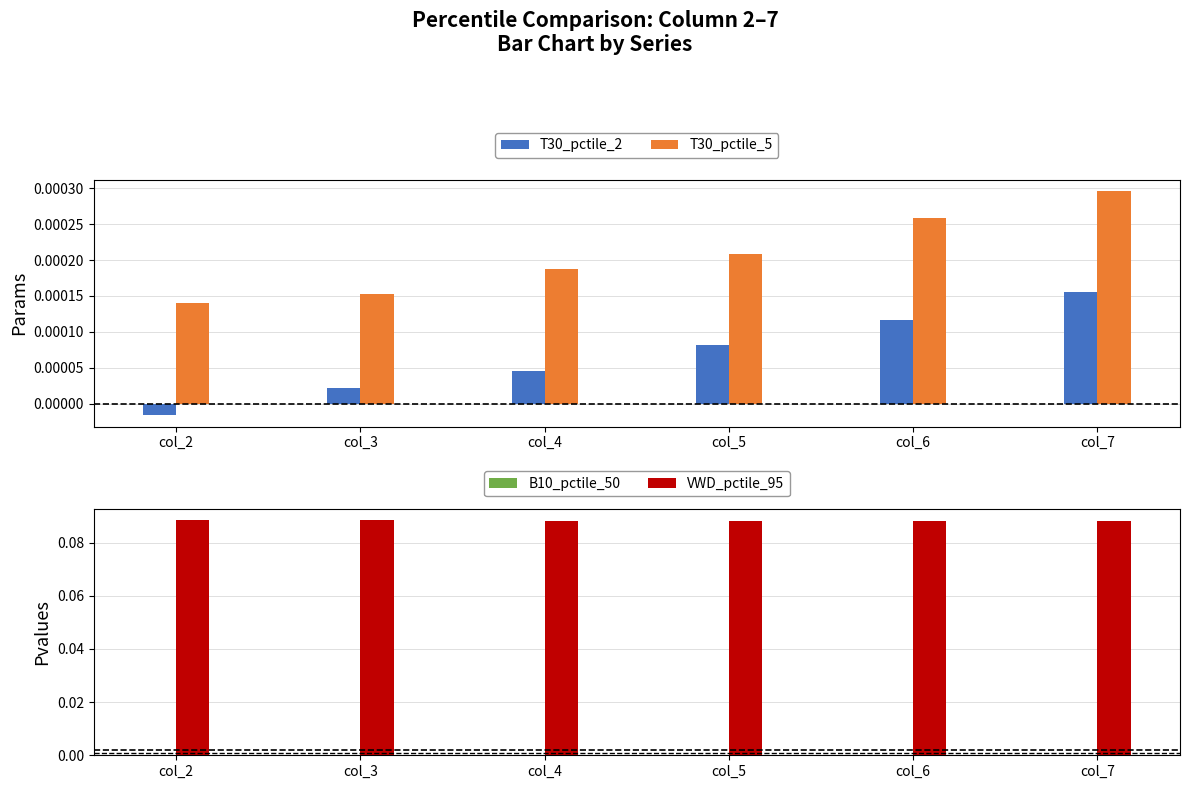

Does the chart contain any negative values?

Yes